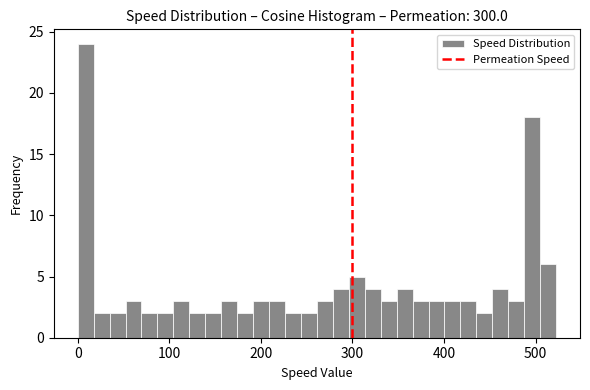

Around what value on the x-axis is the tallest bar? Give the approximate position of its centre, as read against the axis.

10